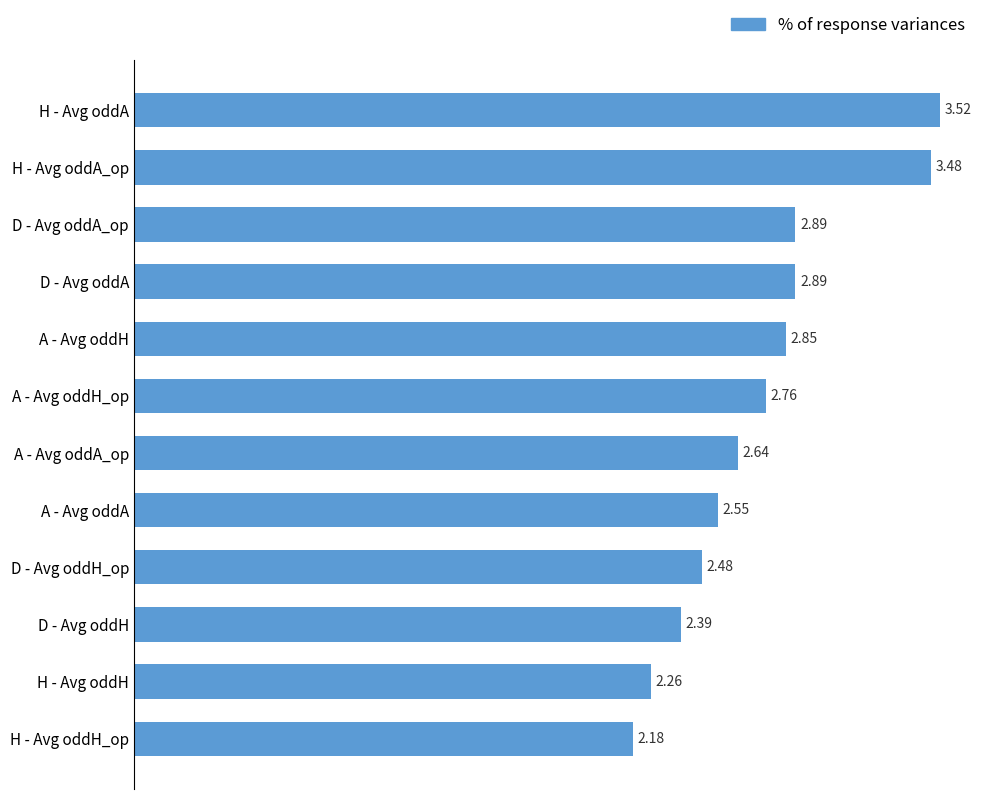

What is the sum of all values?

32.9